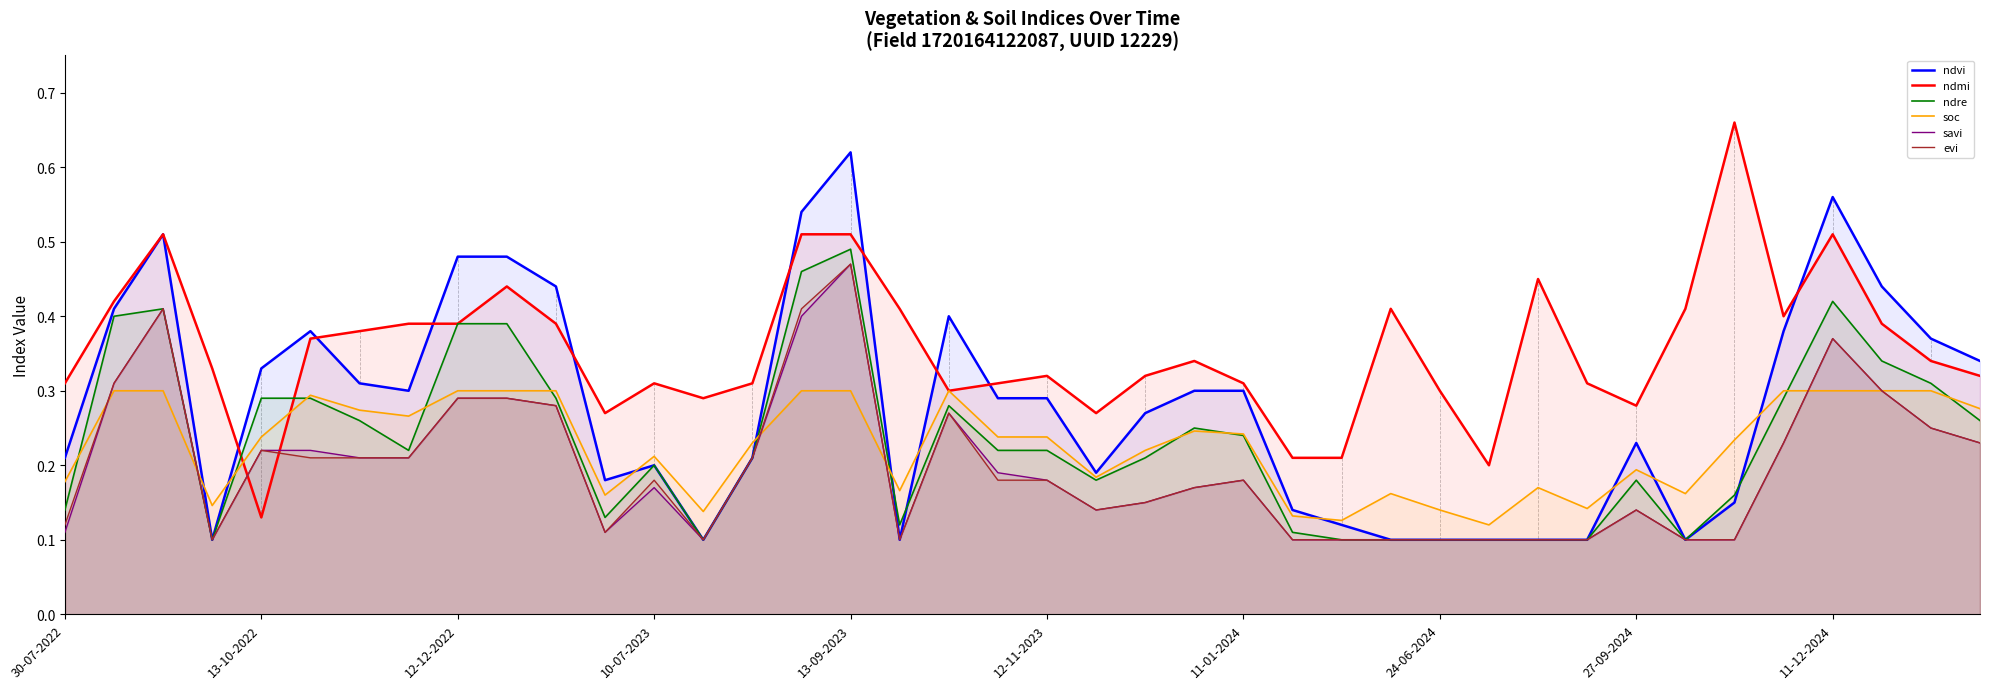

What is the sum of the ndre values at 18 and 26?

0.4